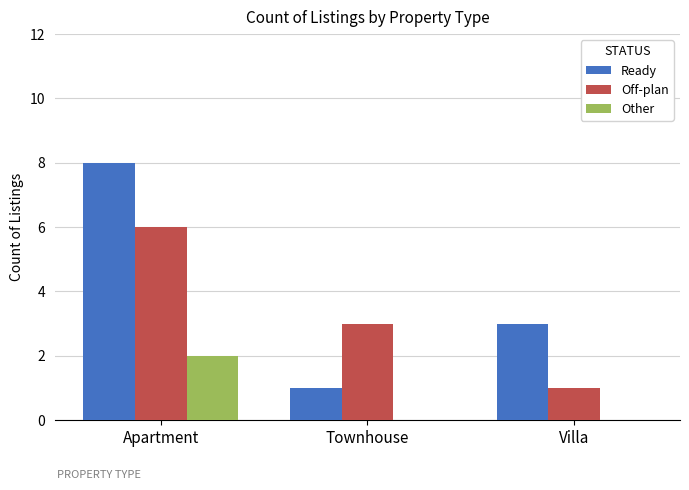

Between Apartment and Townhouse, which series saw the biggest shift?

Ready